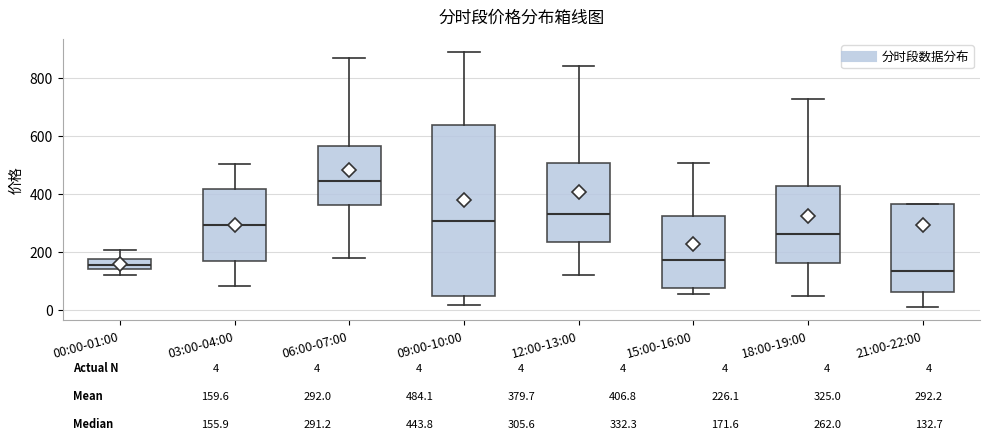

Comparing the boxes themselves (not the whiskers), which one is the tallest?

09:00-10:00